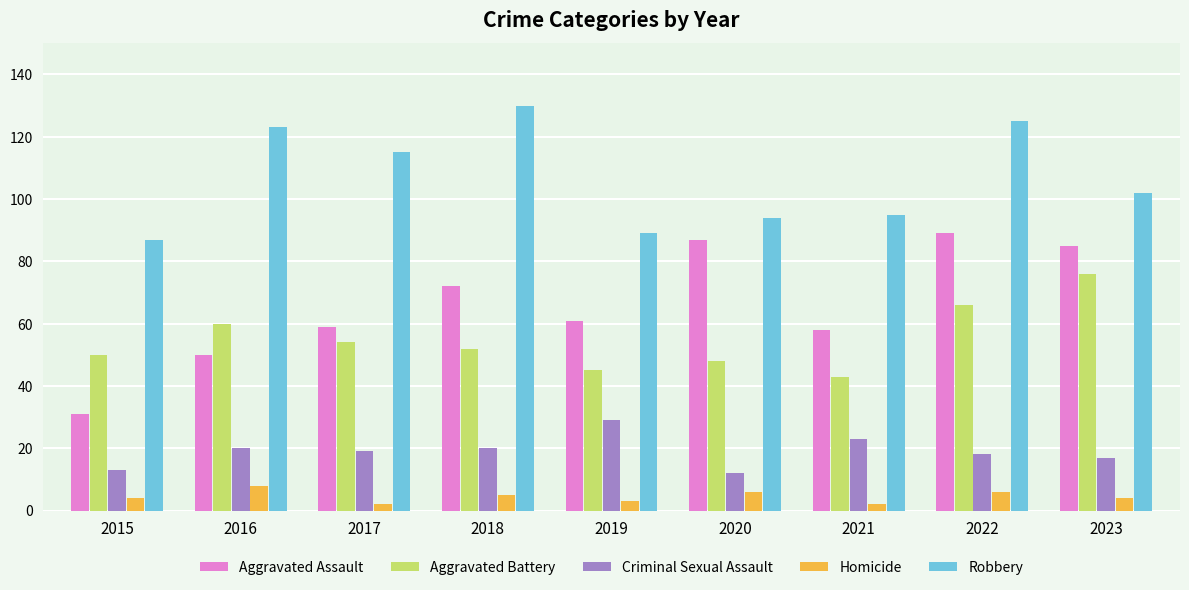

Reading left to right, extract all data points from this chart.

Aggravated Assault: 31	50	59	72	61	87	58	89	85
Aggravated Battery: 50	60	54	52	45	48	43	66	76
Criminal Sexual Assault: 13	20	19	20	29	12	23	18	17
Homicide: 4	8	2	5	3	6	2	6	4
Robbery: 87	123	115	130	89	94	95	125	102